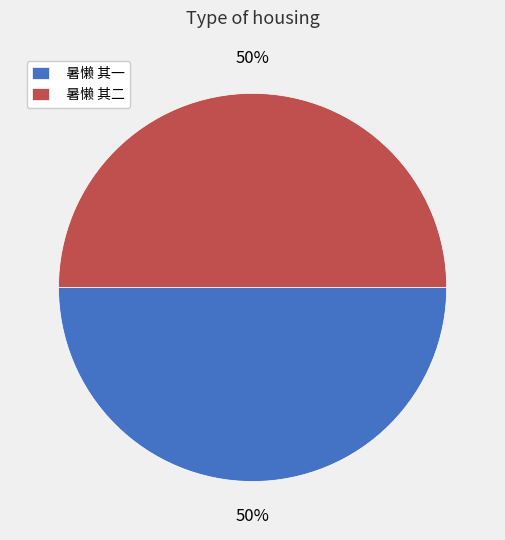

The 暑懒 其二 slice represents 42% of the pie. True or false?

False